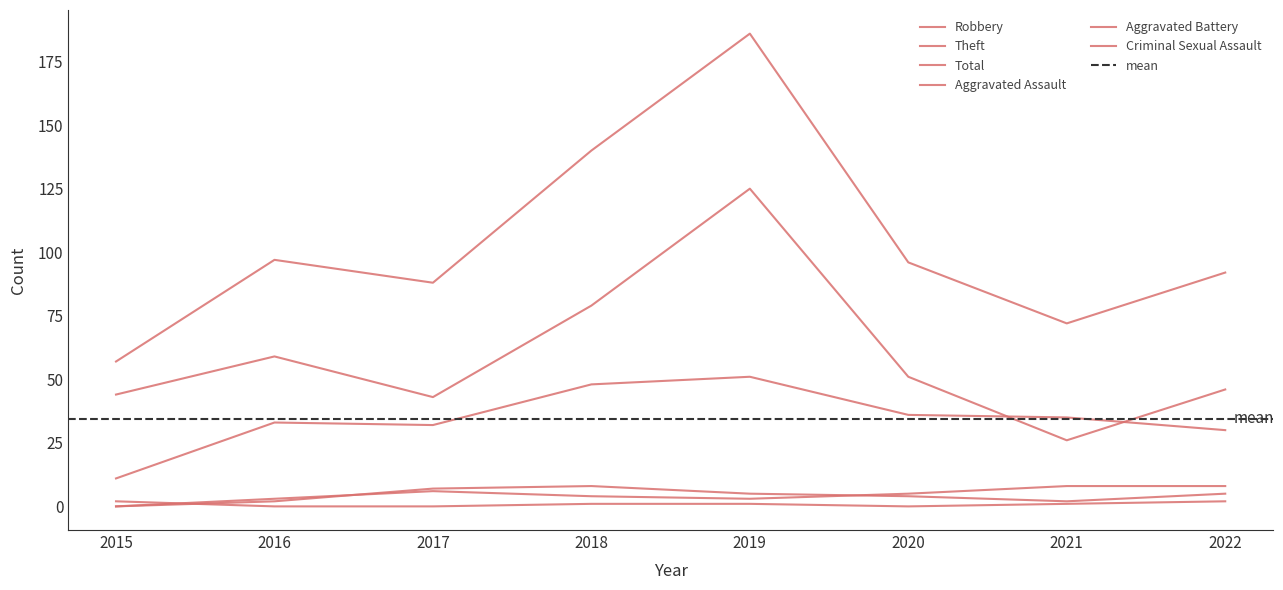

What is the difference between the maximum and minimum values in the Theft series?

99